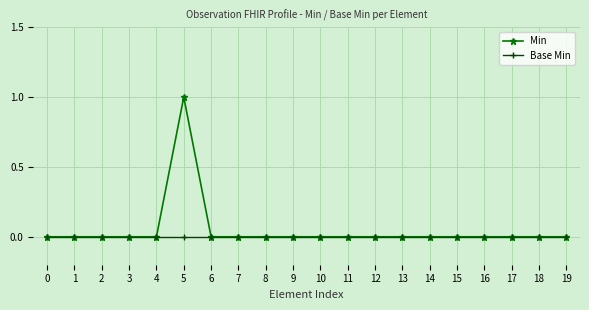

Rank the series by their maximum value, from lowest to highest.

Base Min, Min